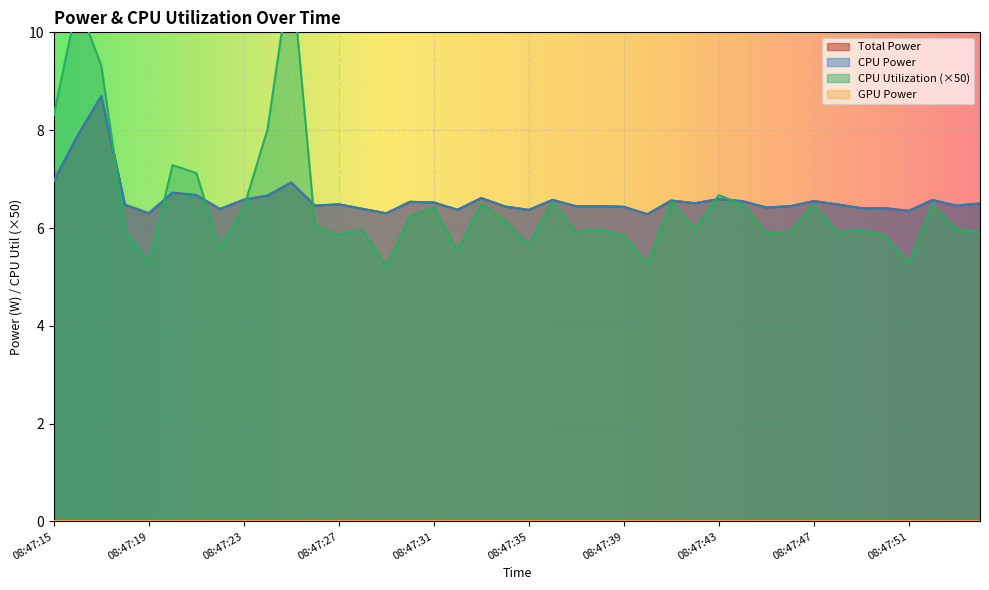

True or false: CPU Power has a value of 7.9 at 08:47:16.

True